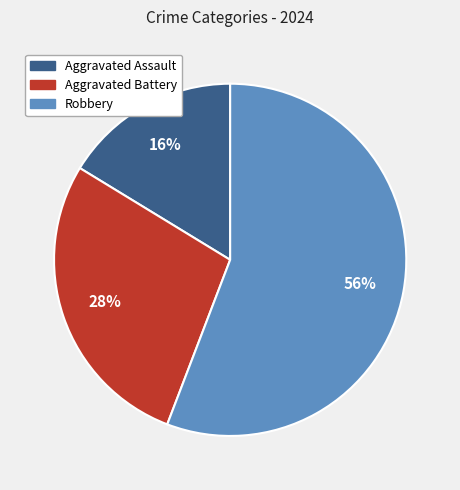

The Aggravated Assault slice represents 16% of the pie. True or false?

True